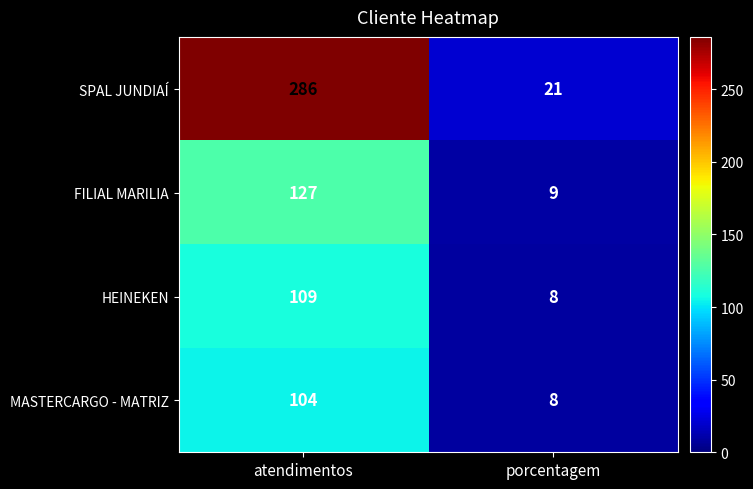

Reading left to right, transcribe all the data shown in this chart.

SPAL JUNDIAÍ: 286	21
FILIAL MARILIA: 127	9
HEINEKEN: 109	8
MASTERCARGO - MATRIZ: 104	8